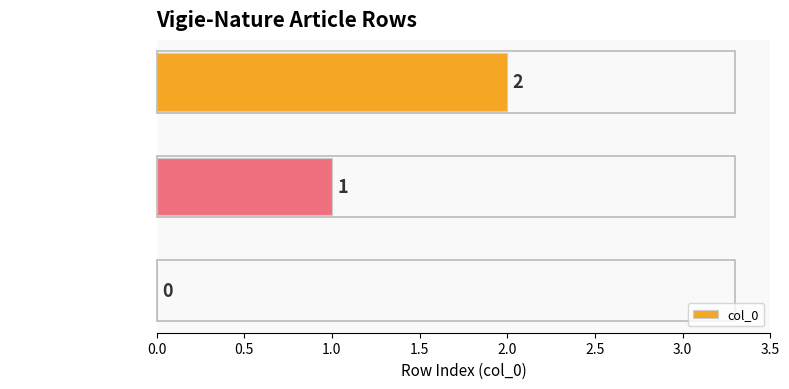

How many values are between 0 and 2?

3